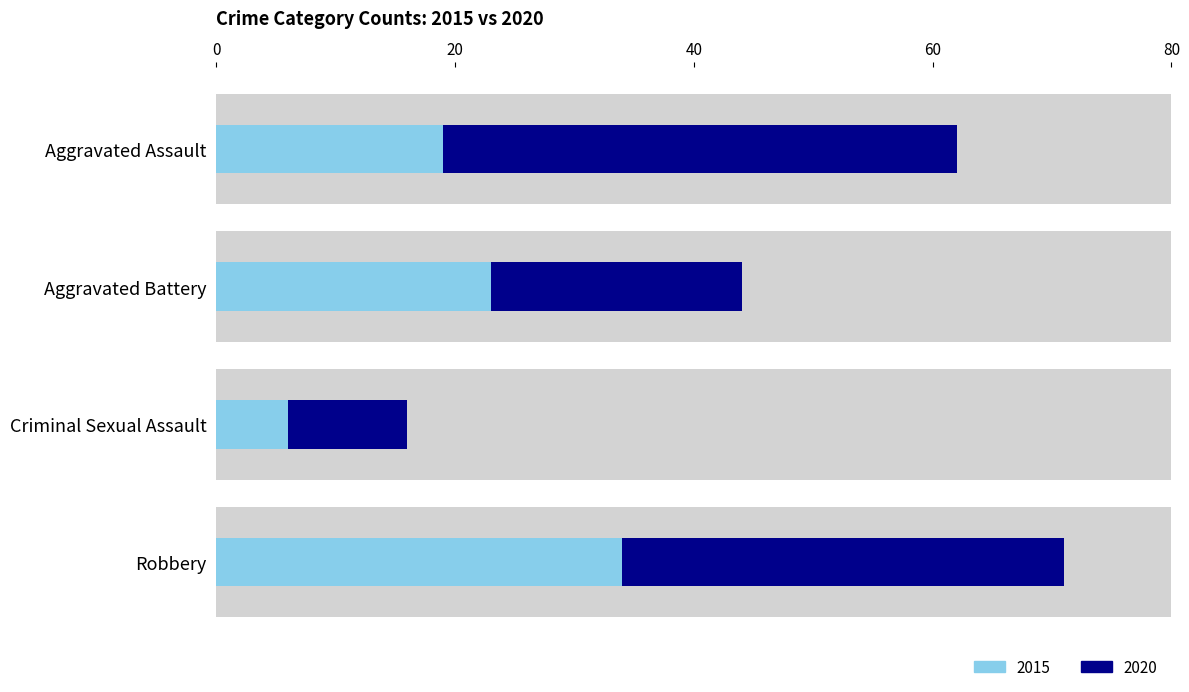

Count the 2020 values in the range 21 to 43.

3